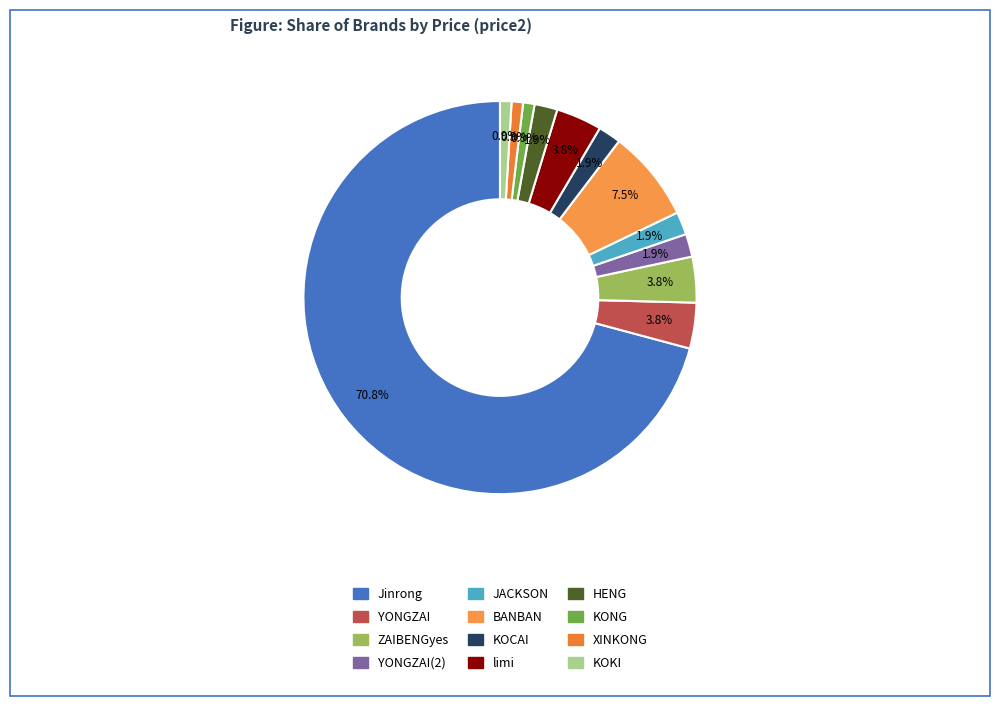

True or false: JACKSON accounts for 9% of the total.

False